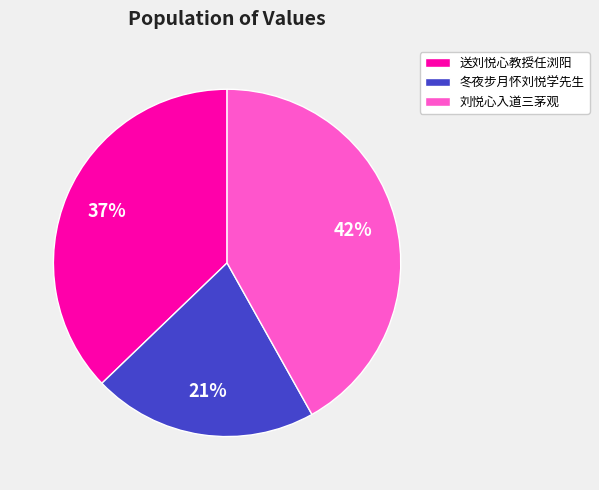

To the nearest percent, what is the difference between the 刘悦心入道三茅观 and 送刘悦心教授任浏阳 slice percentages?

5%